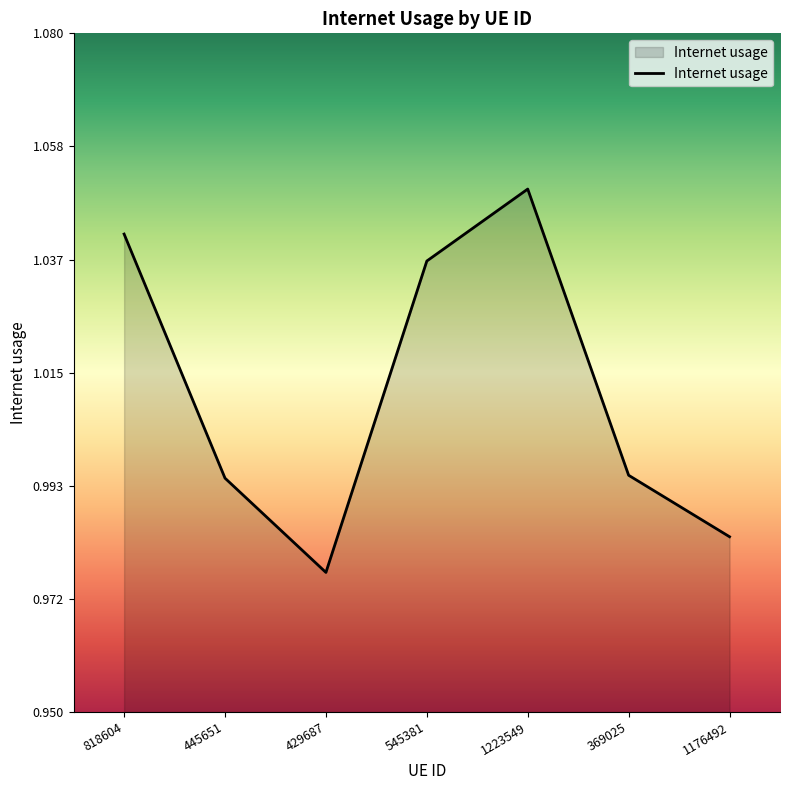

Where is the first local maximum?

1223549